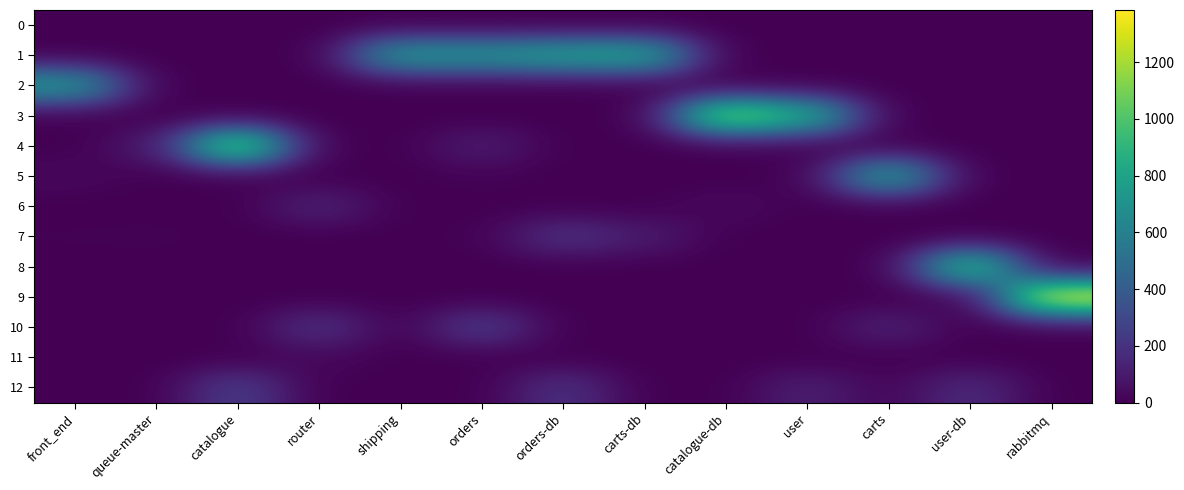

At how many categories does at least one series exceed 451?

11